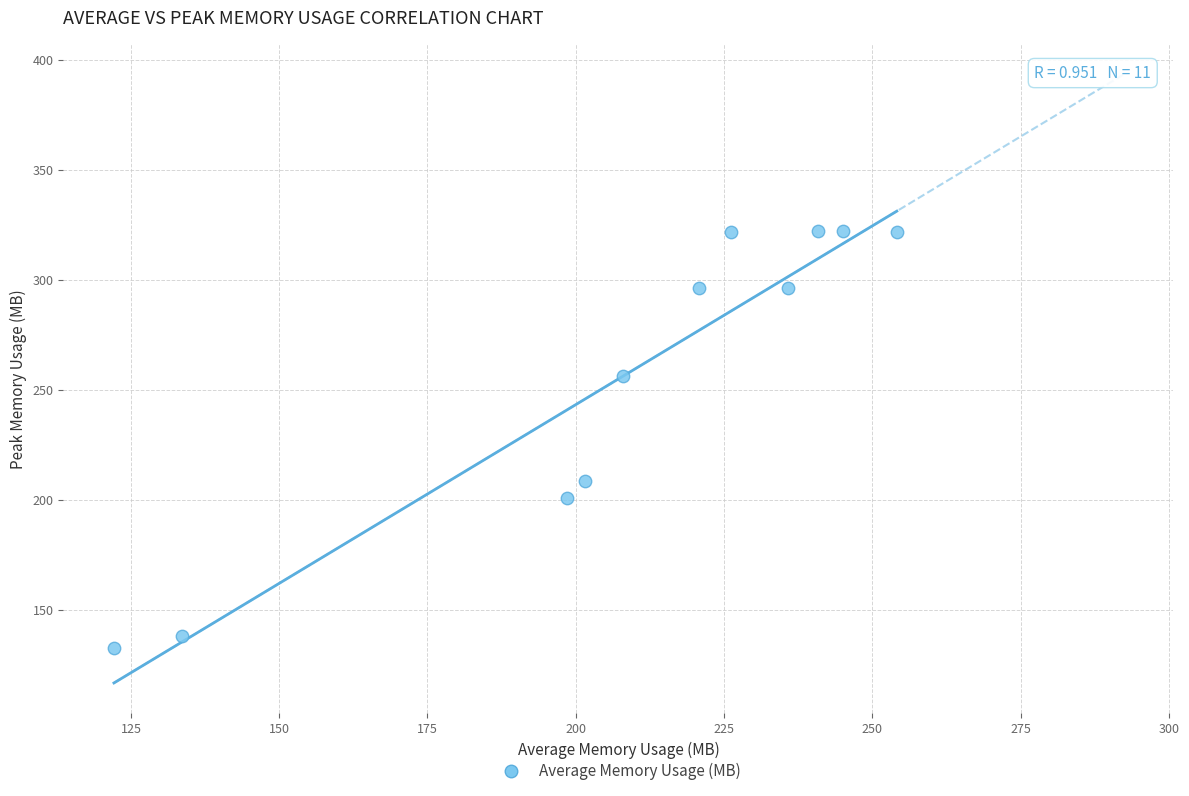

What is the average X value?

207.9